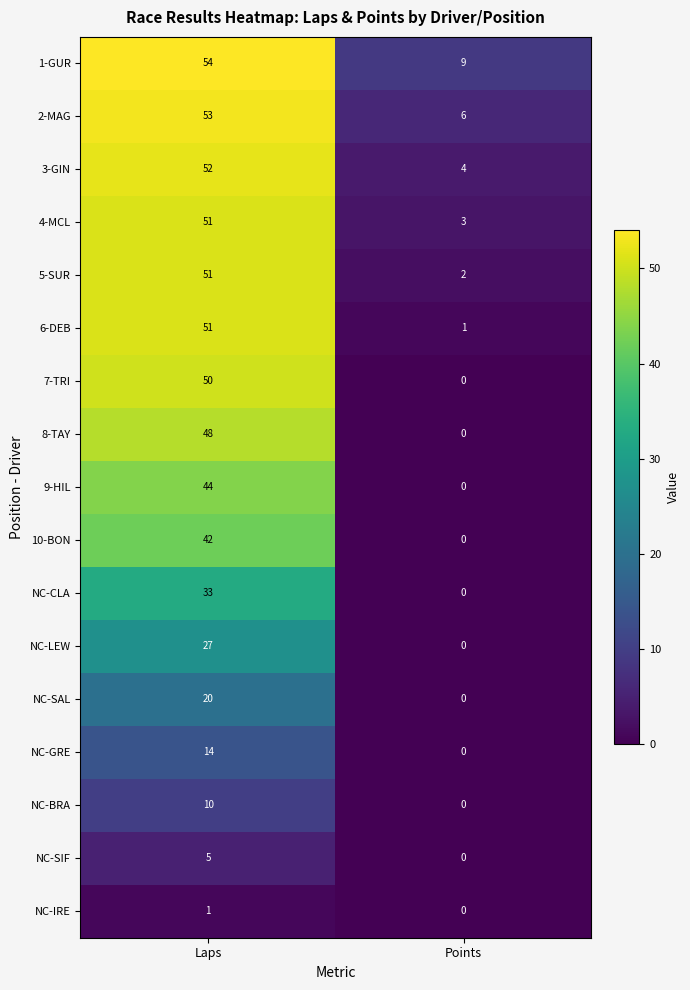

What is the difference between the maximum and minimum values in the 8-TAY series?

48